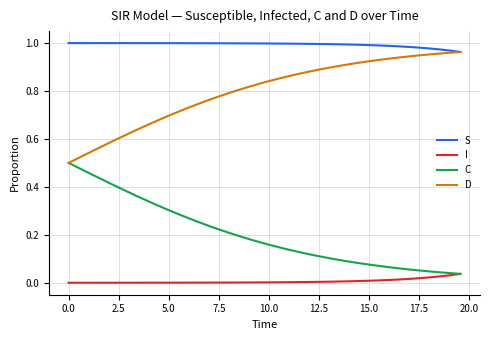

How many categories are shown in the chart?

40